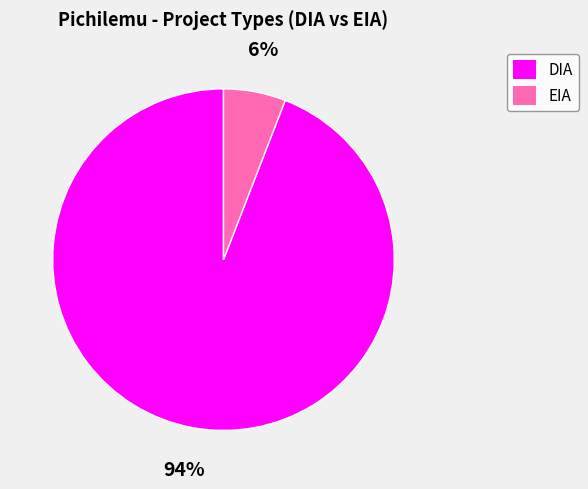

Which slice is the largest?

DIA